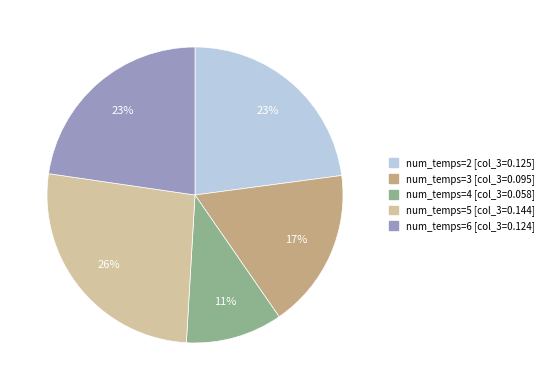

To the nearest percent, what is the difference between the num_temps=4 [col_3=0.058] and num_temps=6 [col_3=0.124] slice percentages?

12%